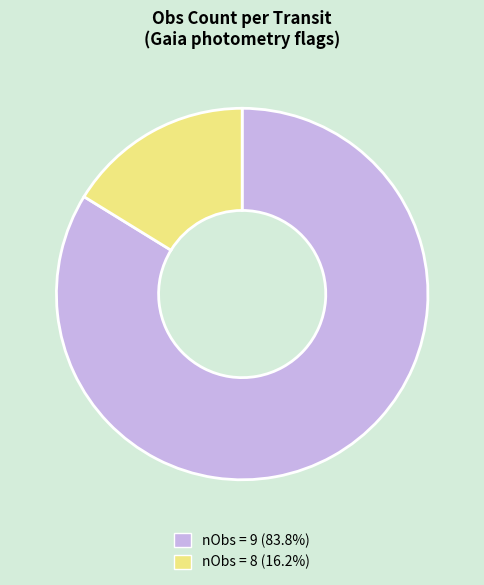

Is there a majority slice in this chart?

Yes